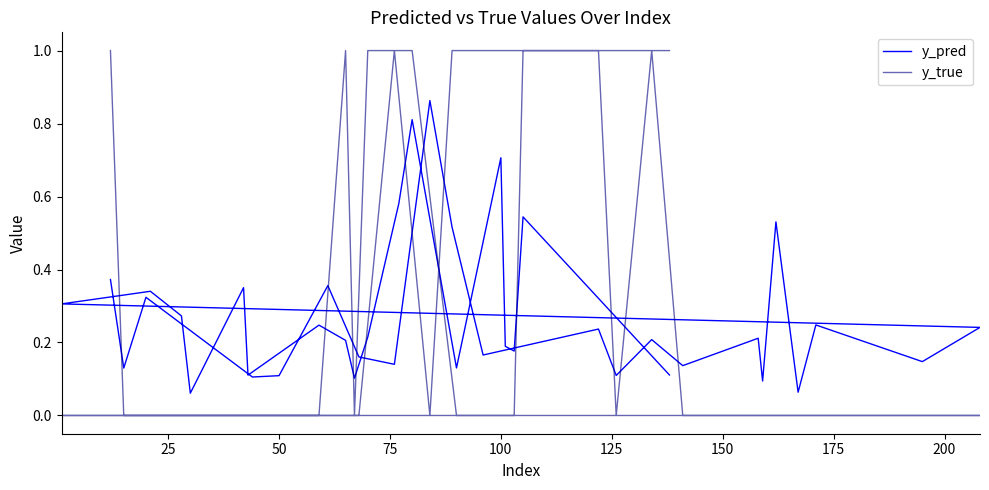

At which label is y_true closest to 0?

25